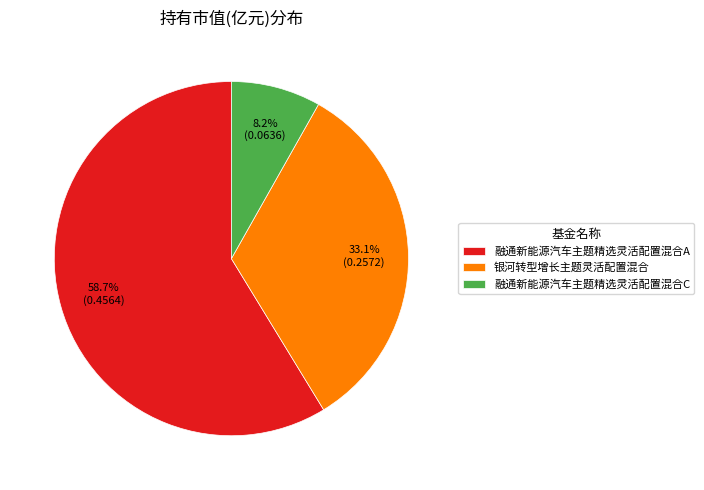

Does 银河转型增长主题灵活配置混合 account for over 50% of the chart?

No